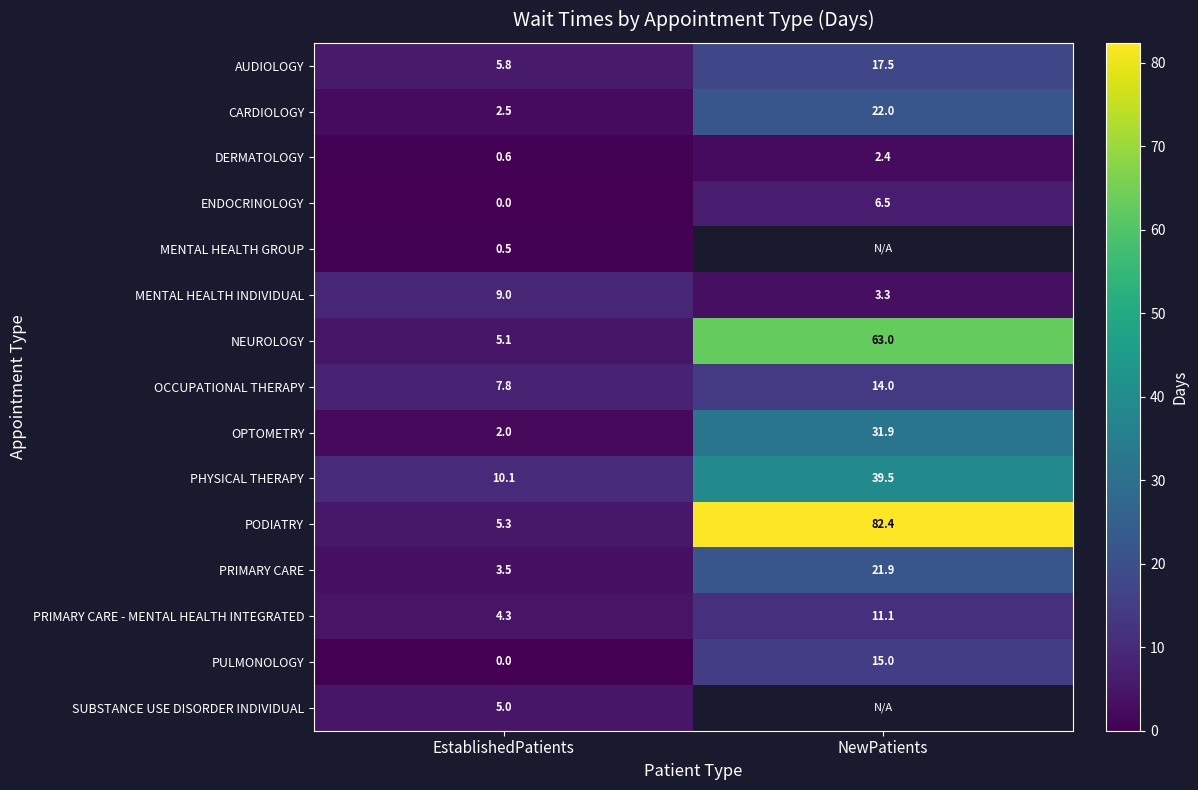

List the labels in order of AUDIOLOGY value, largest first.

NewPatients, EstablishedPatients